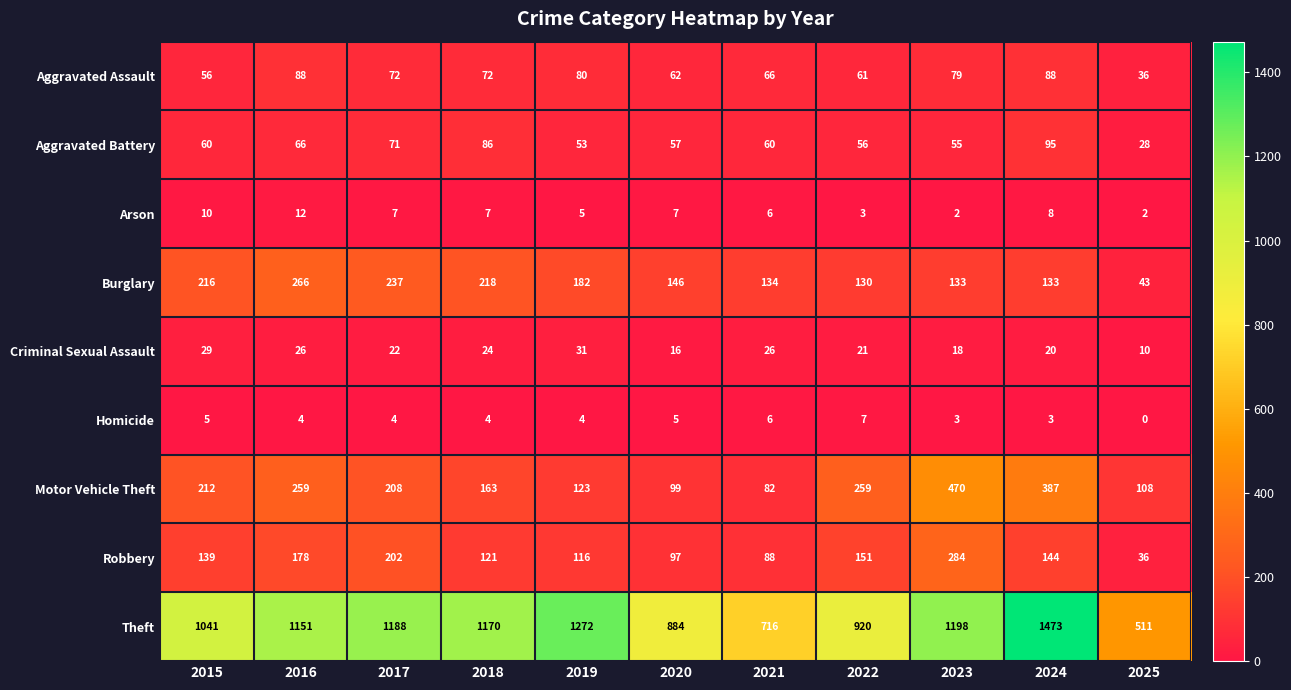

Where is Aggravated Assault nearest to the value 62?

2020